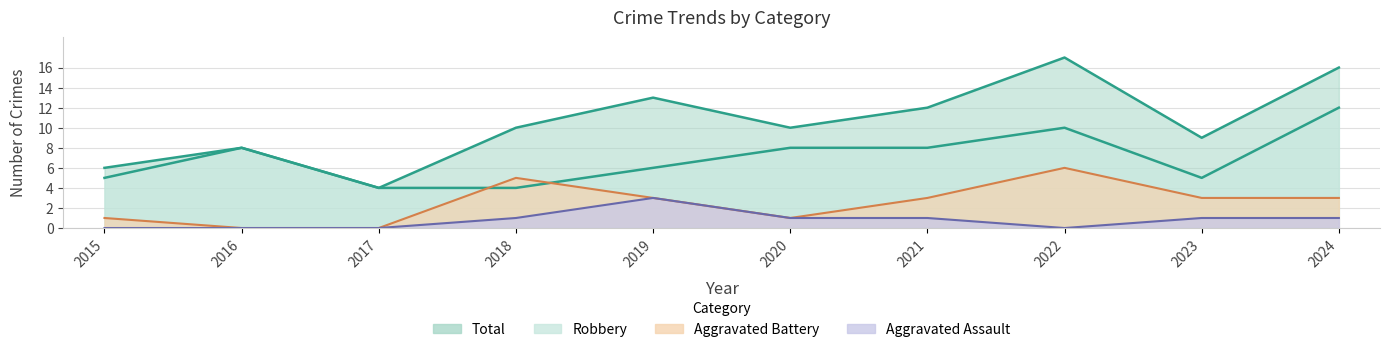

Rank the series by their maximum value, from highest to lowest.

Total, Robbery, Aggravated Battery, Aggravated Assault